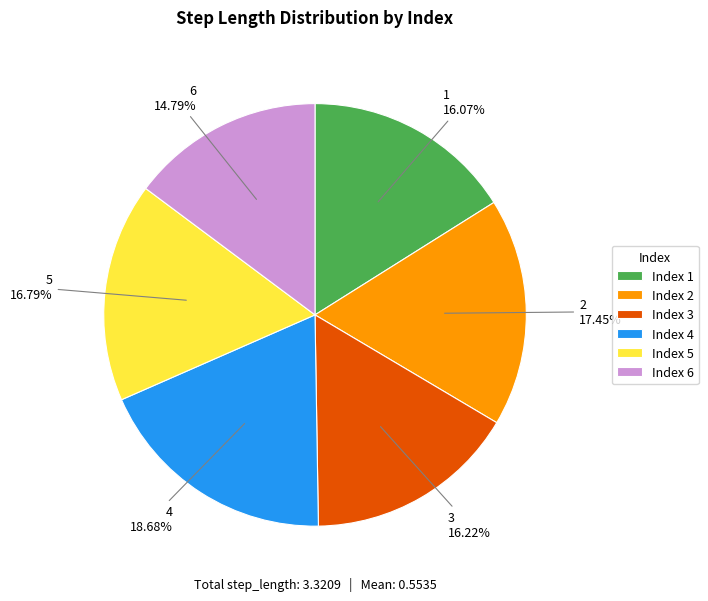

How many slices are in this pie chart?

6